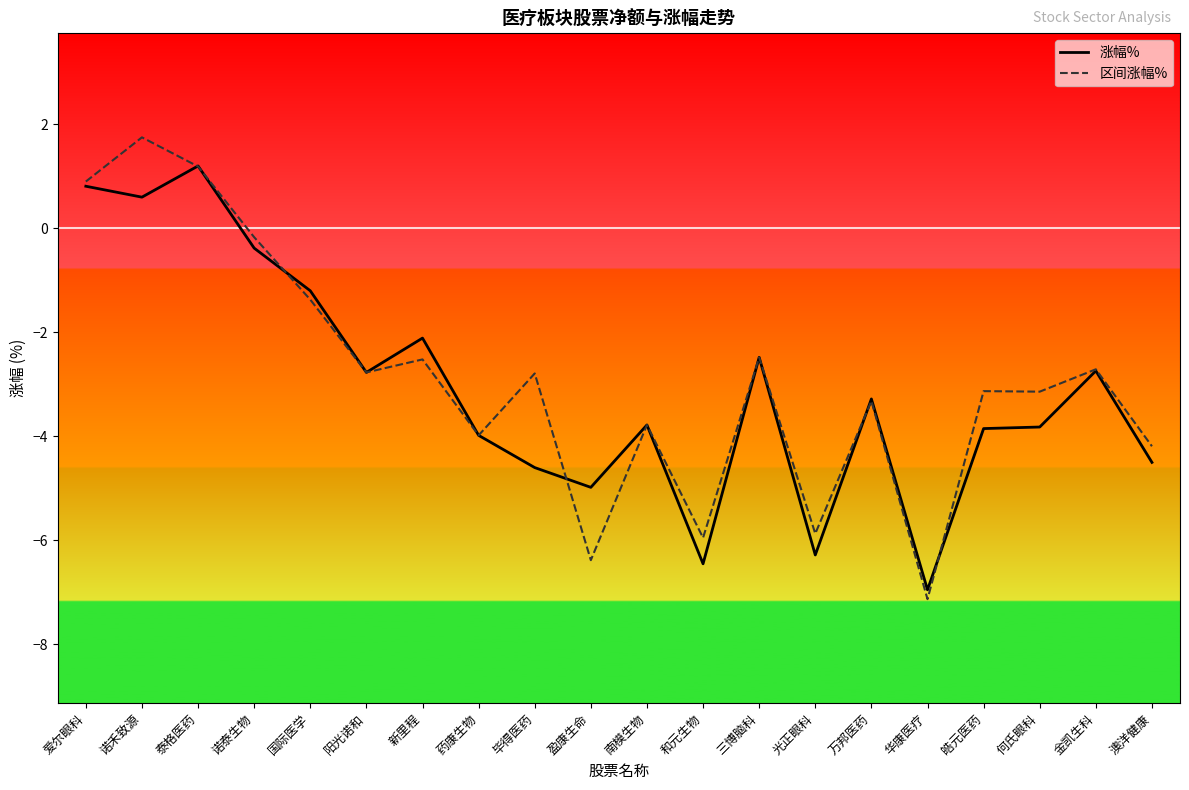

True or false: 涨幅% and 区间涨幅% intersect in this chart.

True